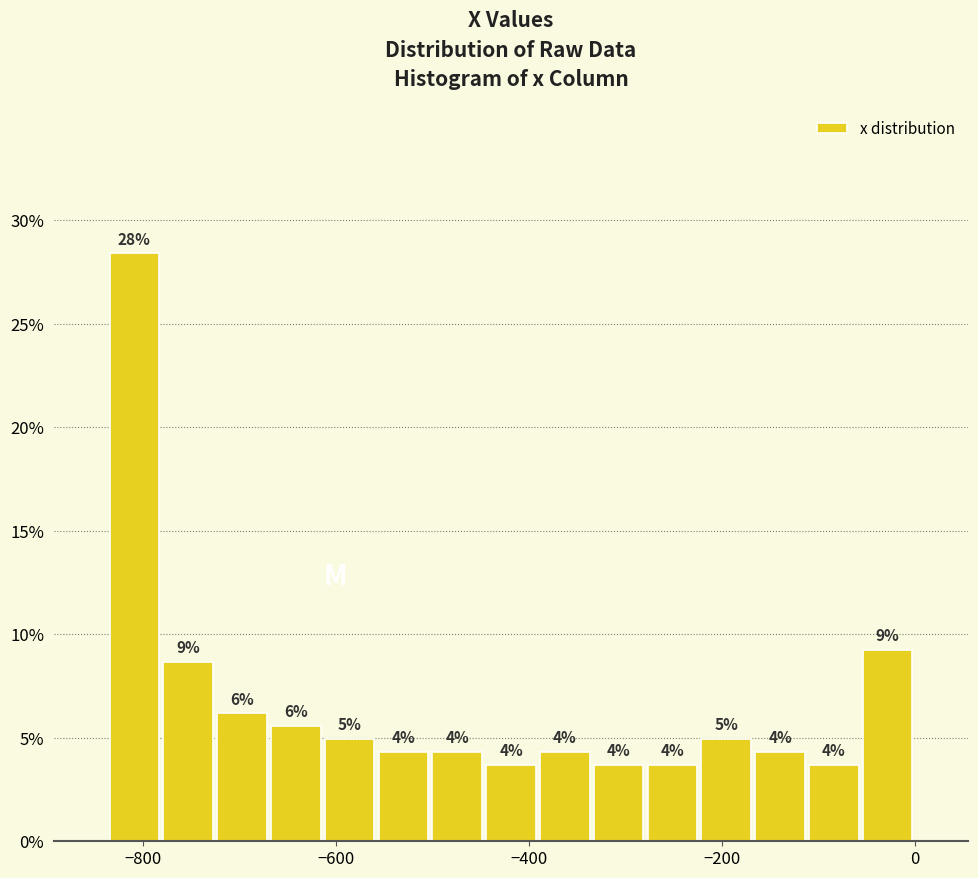

Read against the x-axis, roughly where is the centre of the tallest bar?

-800